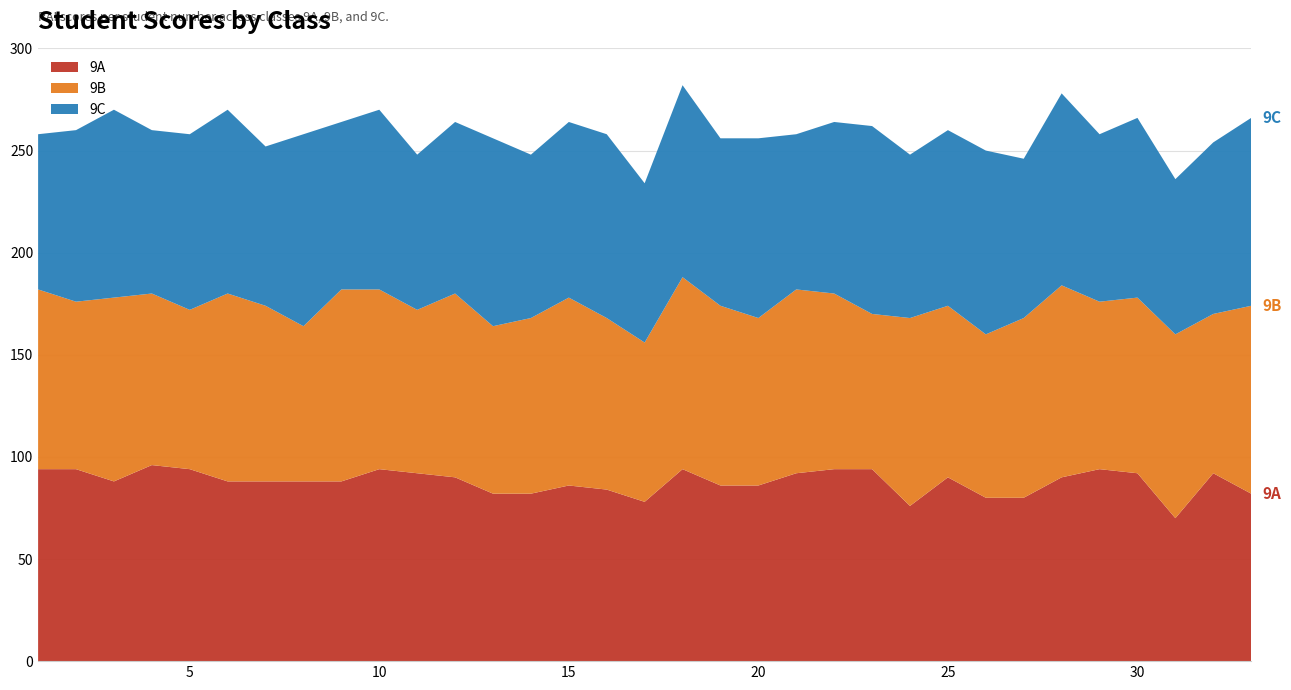

Reading left to right, list all the values displayed in this chart.

9A: 94	94	88	96	94	88	88	88	88	94	92	90	82	82	86	84	78	94	86	86	92	94	94	76	90	80	80	90	94	92	70	92	82
9B: 88	82	90	84	78	92	86	76	94	88	80	90	82	86	92	84	78	94	88	82	90	86	76	92	84	80	88	94	82	86	90	78	92
9C: 76	84	92	80	86	90	78	94	82	88	76	84	92	80	86	90	78	94	82	88	76	84	92	80	86	90	78	94	82	88	76	84	92